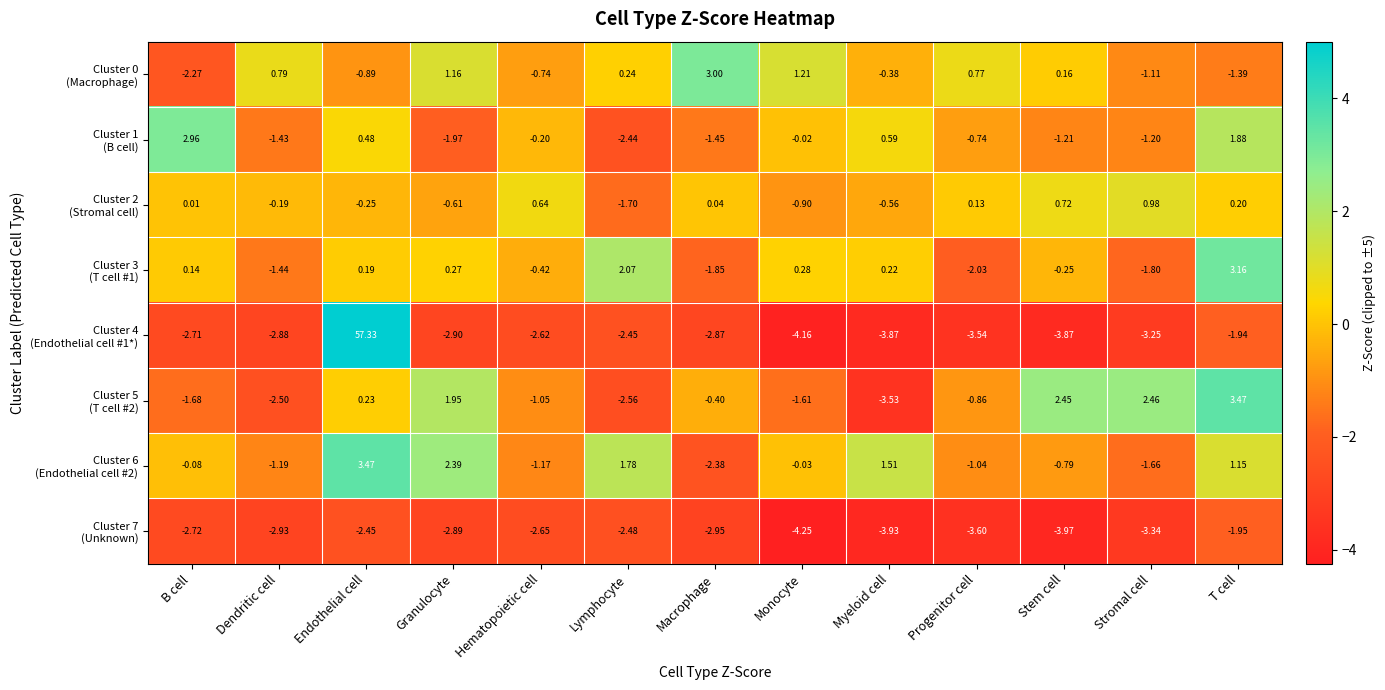

Which category has the highest value across all series?

Endothelial cell